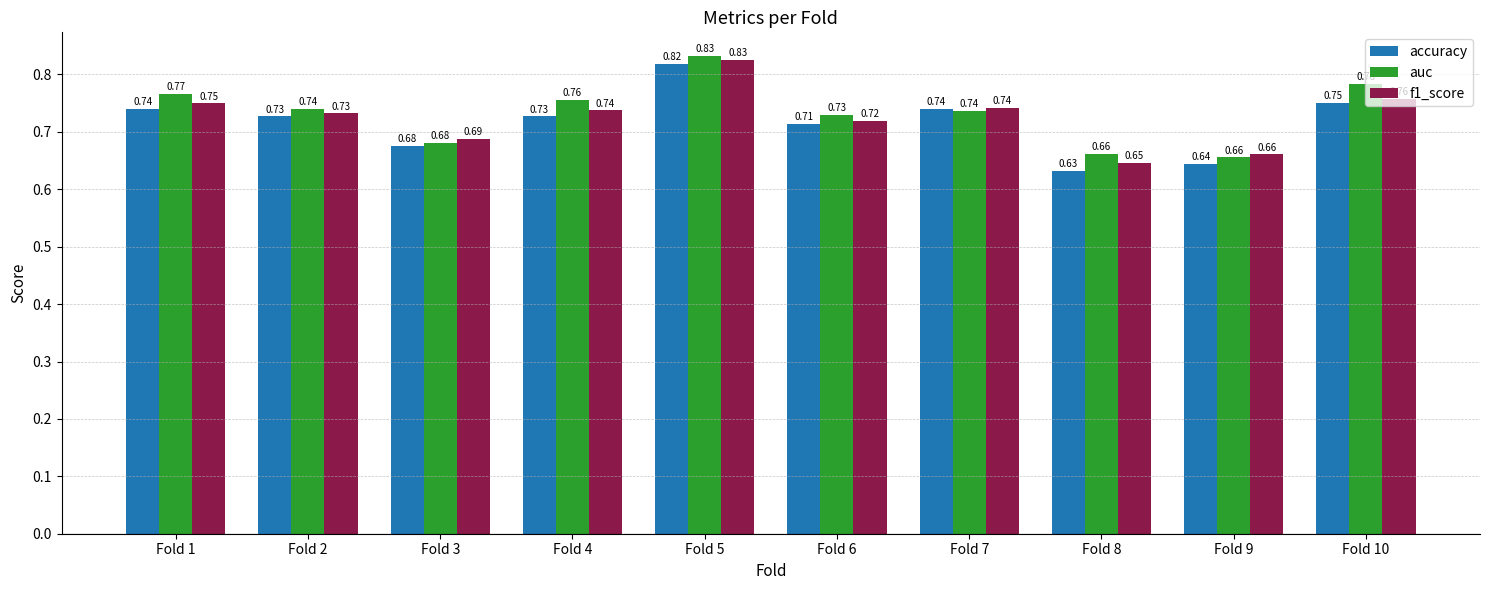

At how many categories does at least one series exceed 0?

10